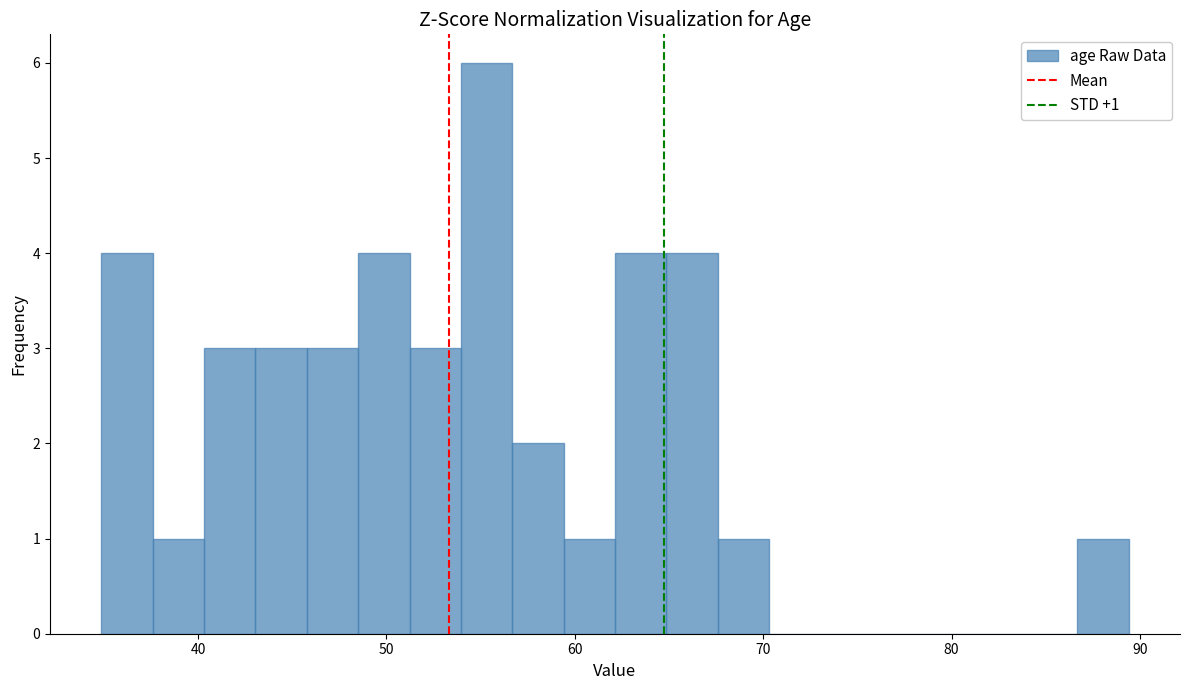

Read against the x-axis, roughly where is the centre of the tallest bar?

55